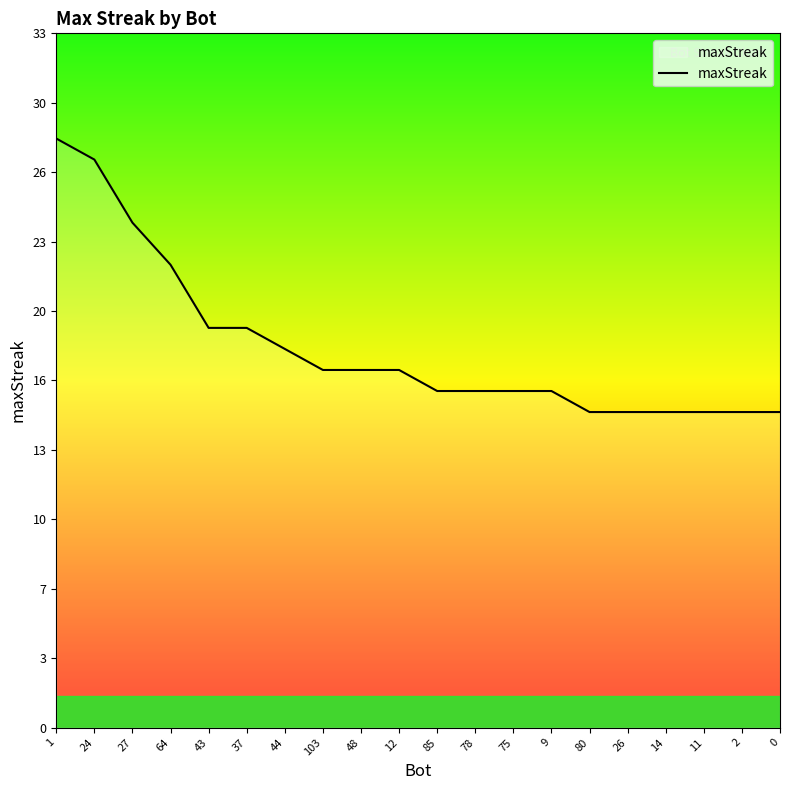

Reading left to right, transcribe all the data shown in this chart.

28	27	24	22	19	19	18	17	17	17	16	16	16	16	15	15	15	15	15	15